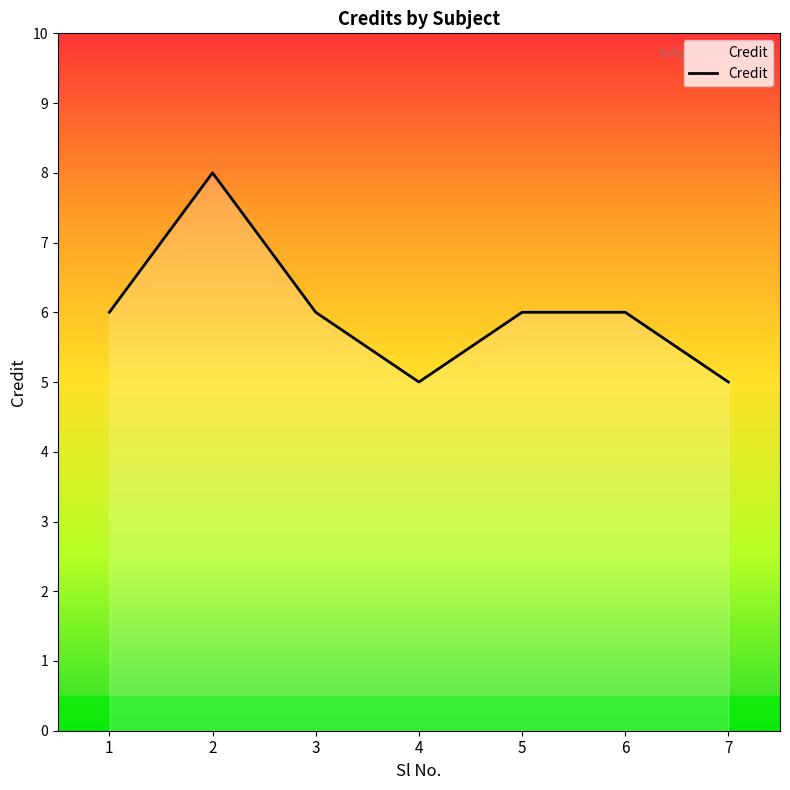

Count the number of categories in the chart.

7